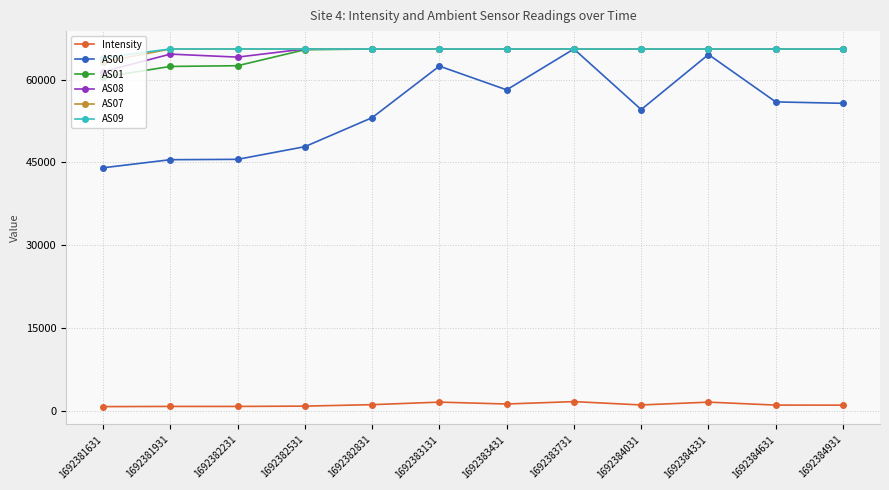

At which label does AS01 reach its minimum?

1692381631